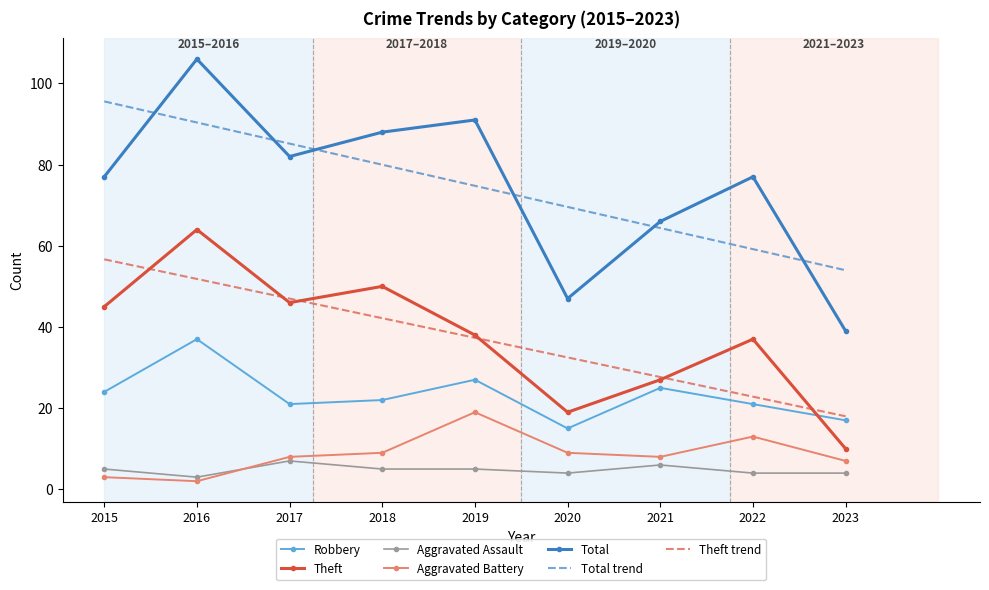

Read the Total value at 2023.

39.0